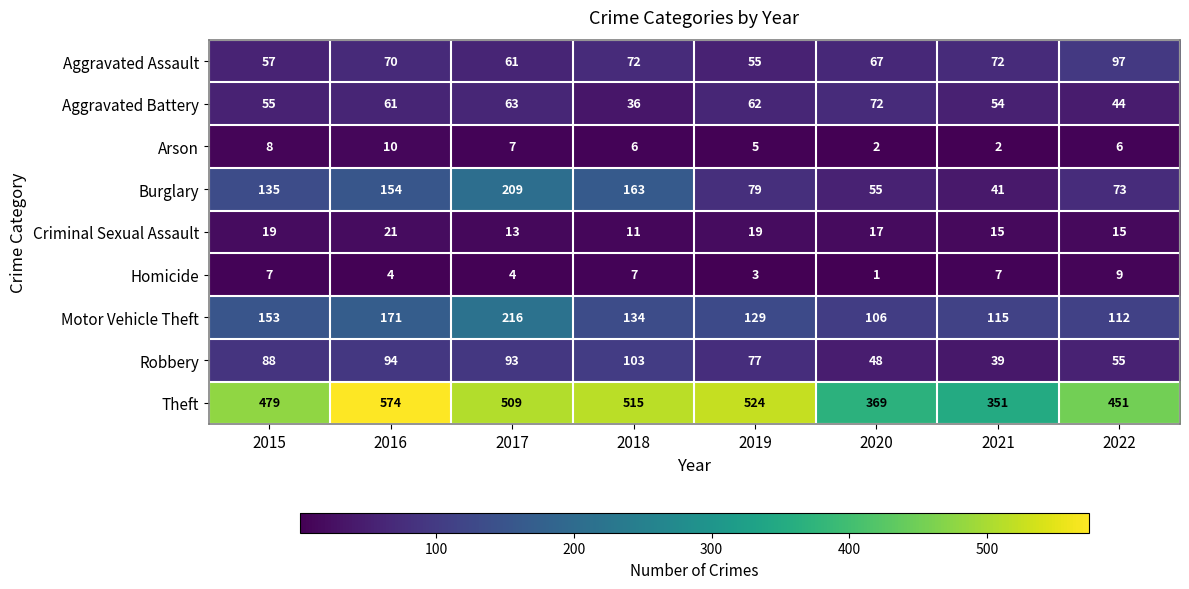

List the labels in order of Motor Vehicle Theft value, largest first.

2017, 2016, 2015, 2018, 2019, 2021, 2022, 2020